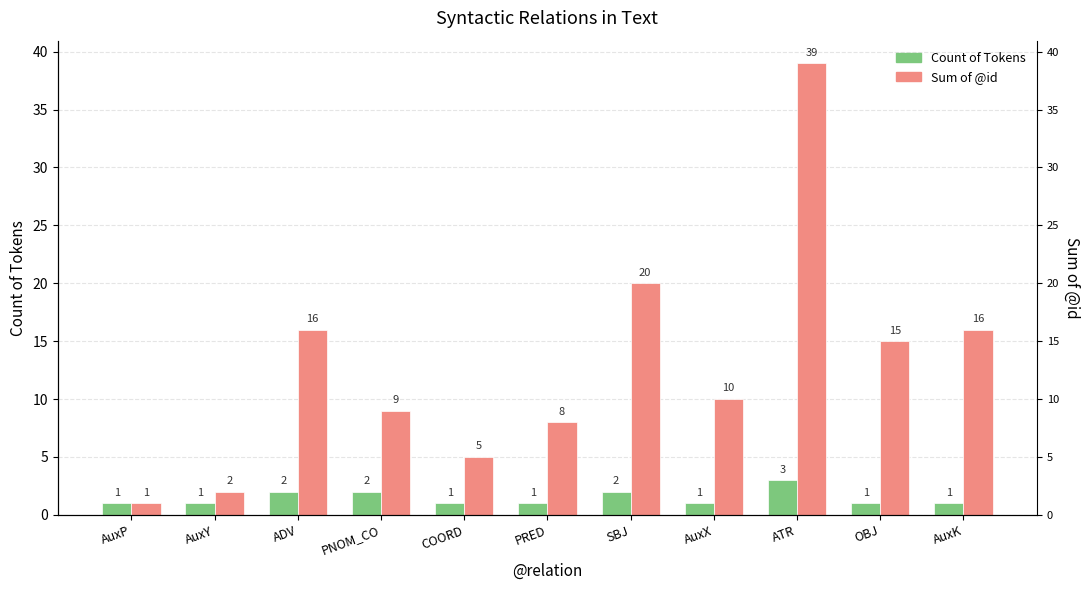

The value of Count of Tokens at ADV is 3. True or false?

False